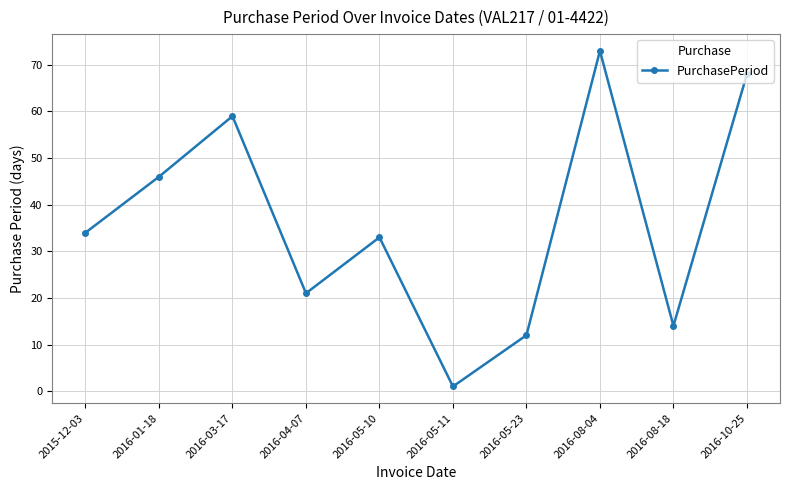

The value at 2016-08-04 is 73. True or false?

True